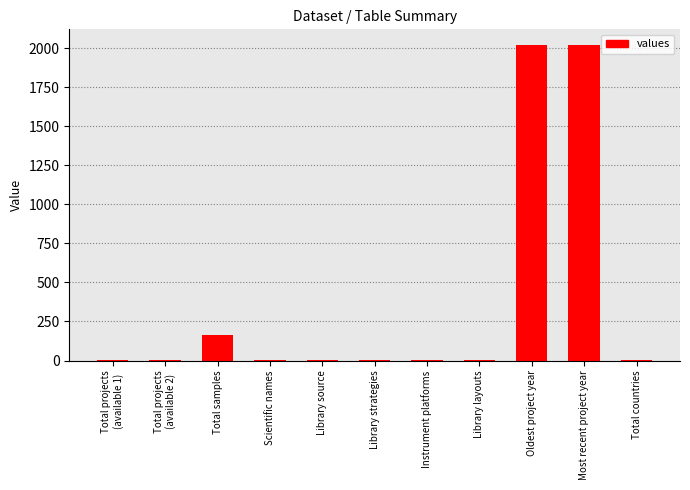

Is it true that the value at Oldest project year is 3055?

False